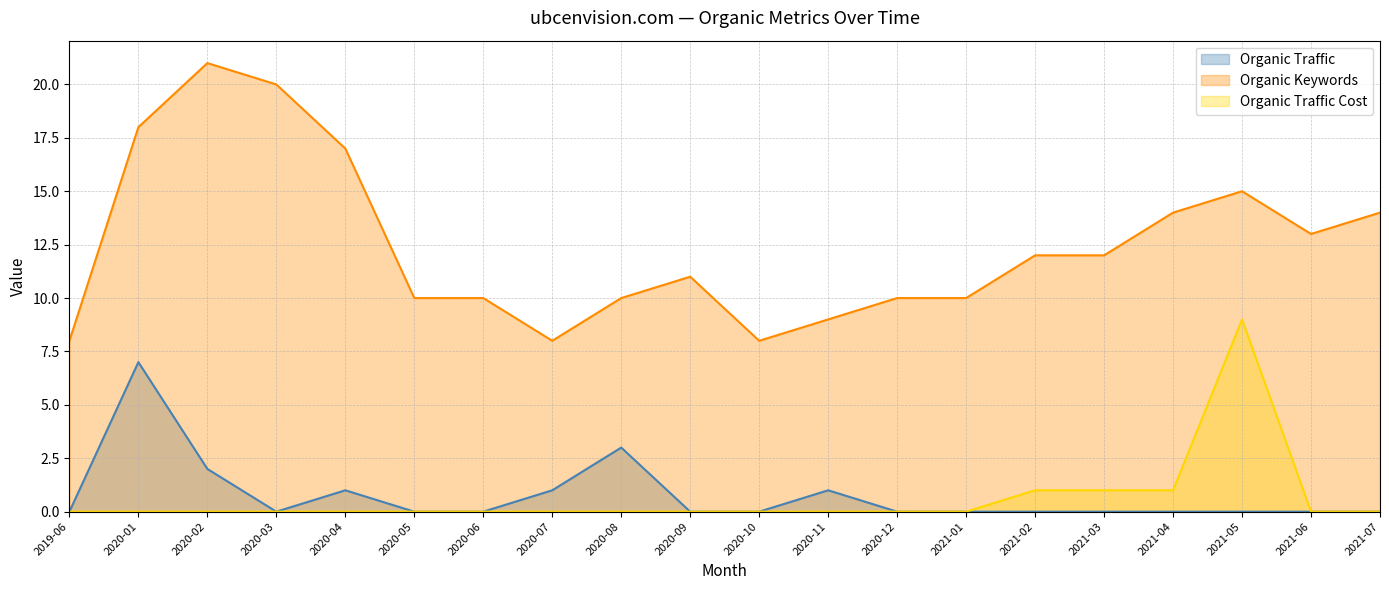

What are all the series names shown in the legend?

Organic Traffic, Organic Keywords, Organic Traffic Cost